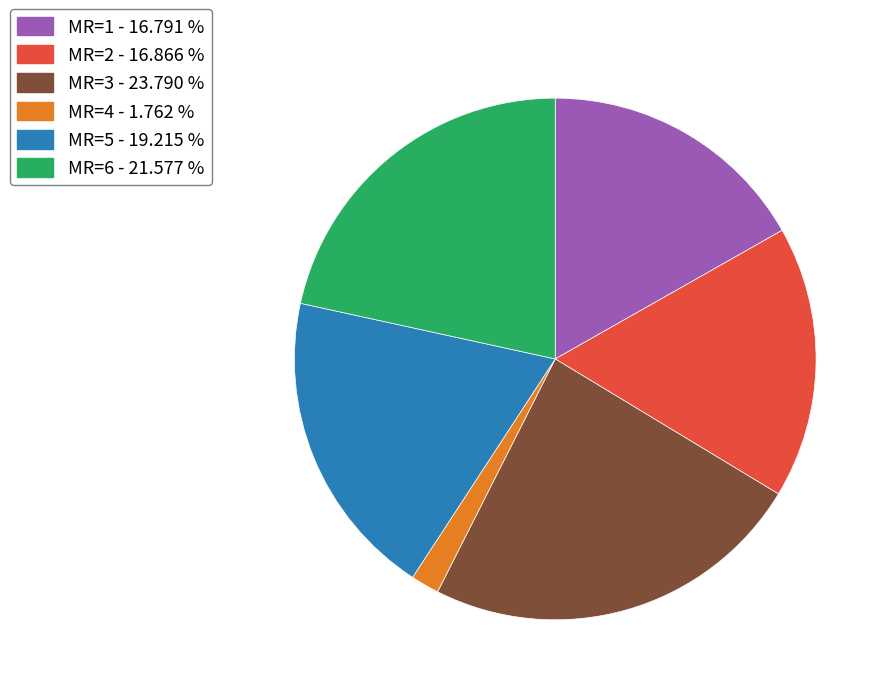

Is there a majority slice in this chart?

No